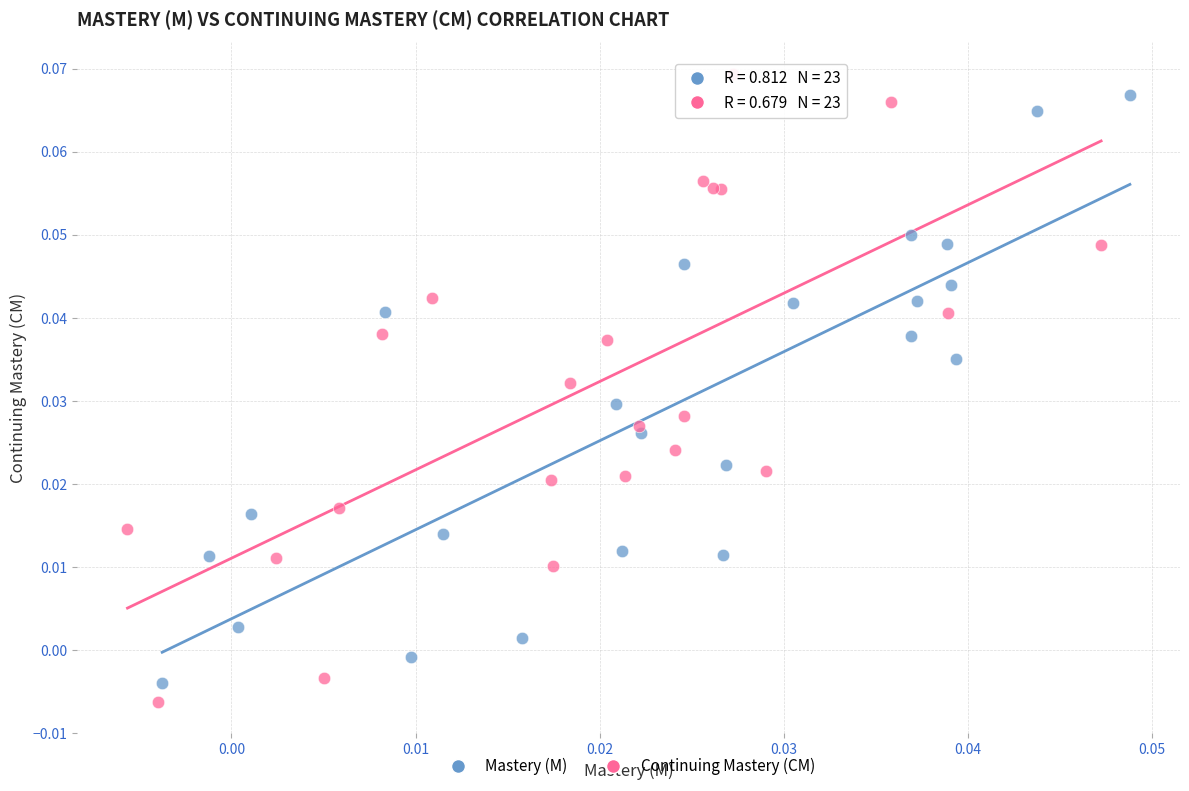

Which series has the widest spread of Y values?

Continuing Mastery (CM)